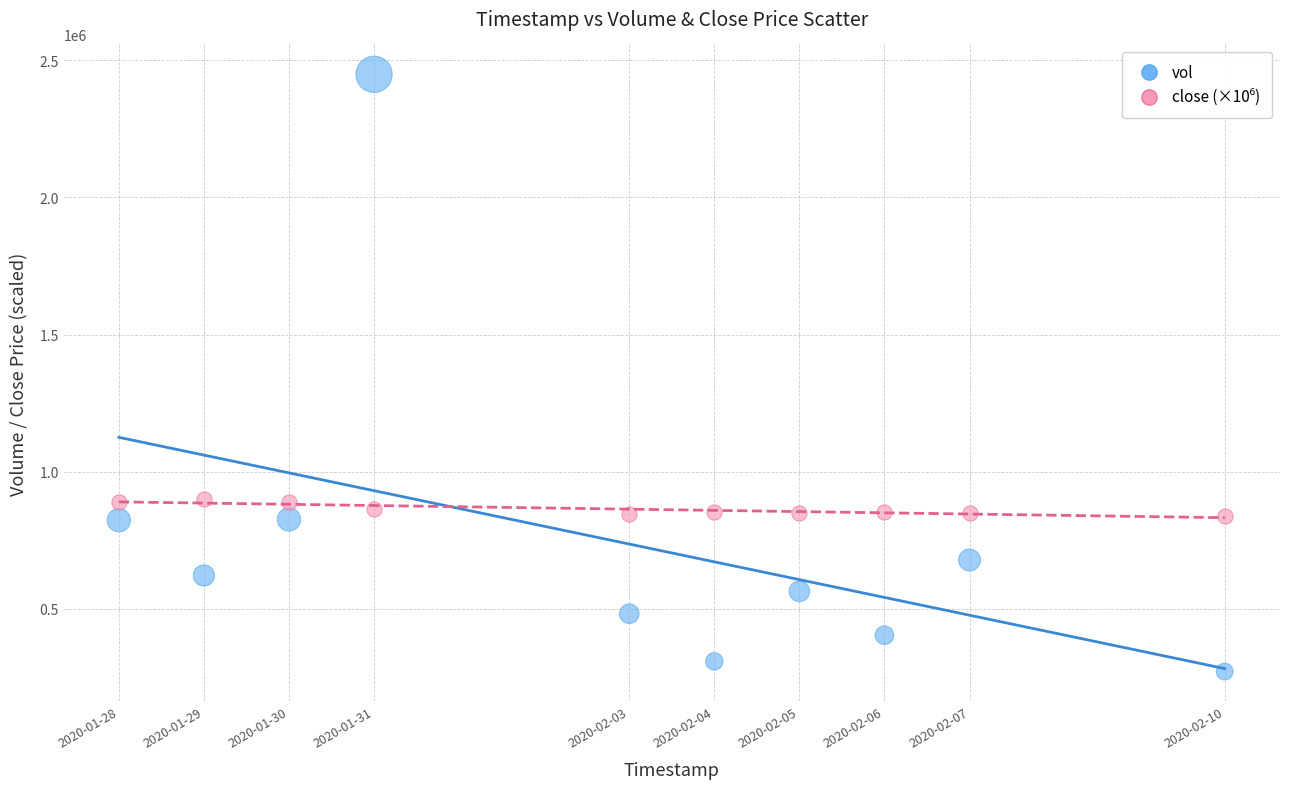

Which series reaches the minimum Y coordinate?

vol